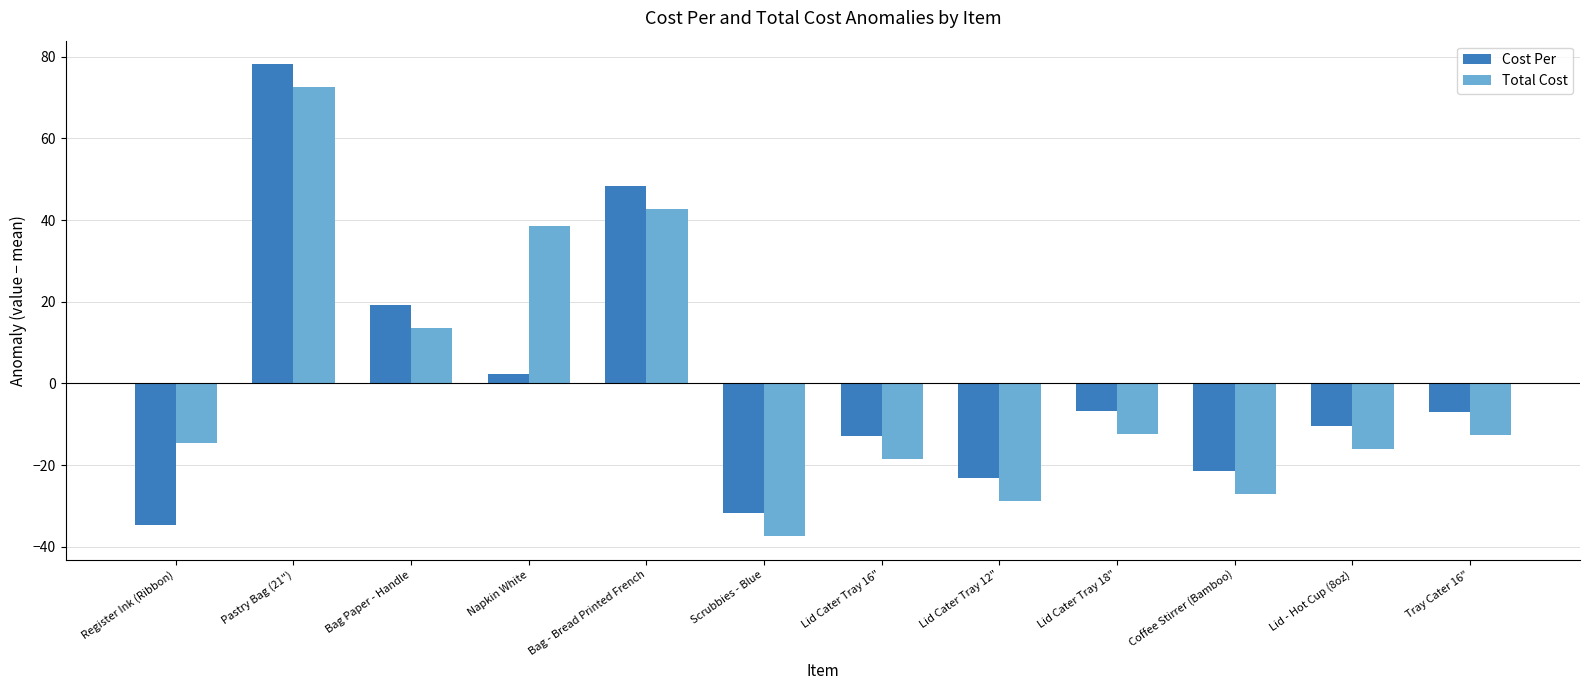

At how many categories does at least one series exceed 9?

4